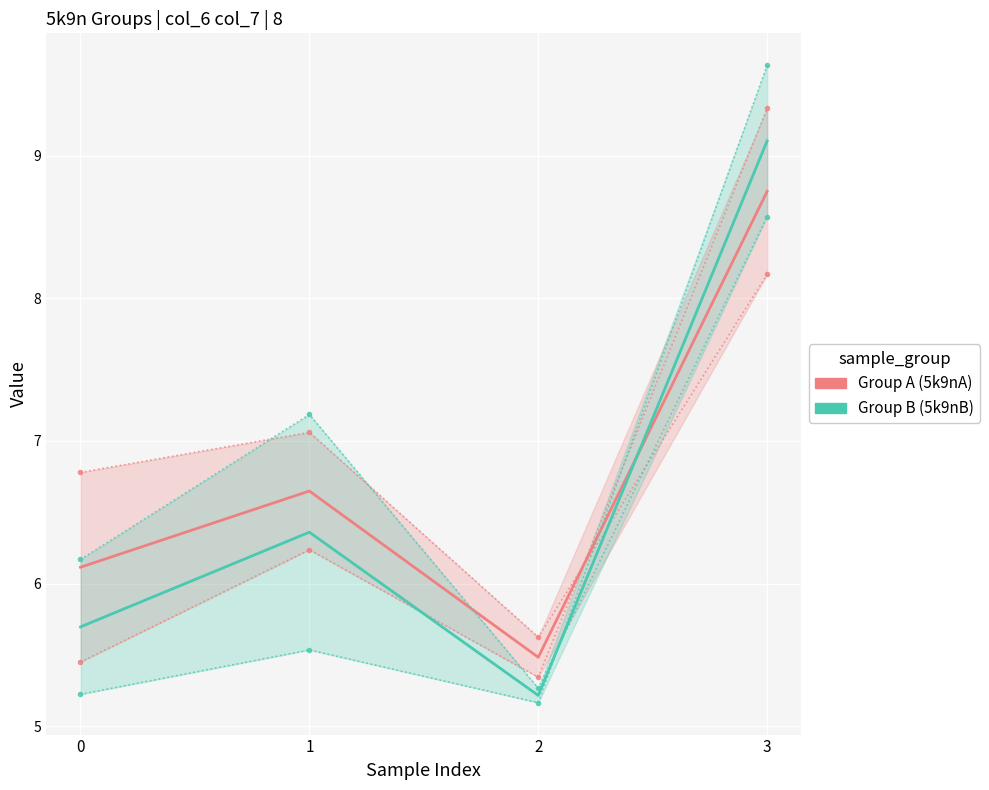

True or false: col_6 (Group A) has a value of 1.8 at 0.

False